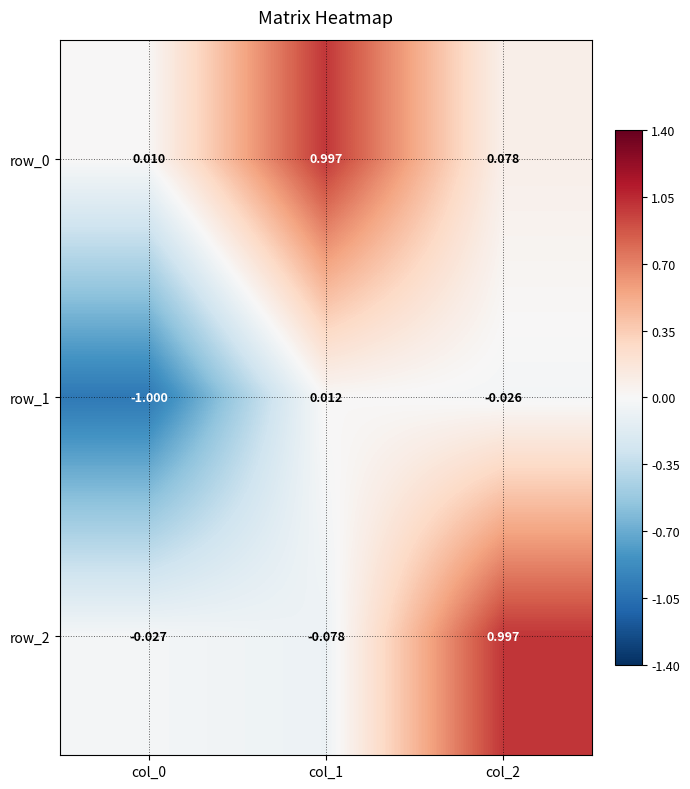

At how many categories does at least one series exceed 0?

3